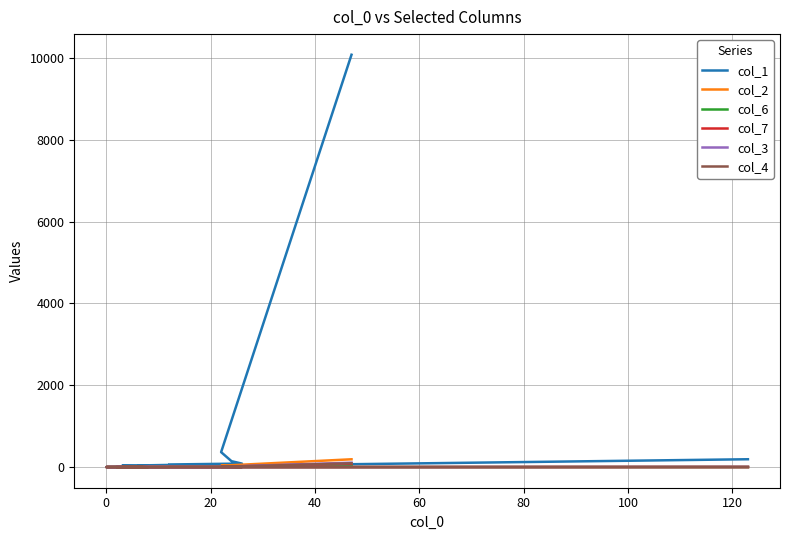

True or false: col_3 has more than 1 interior local peaks.

False